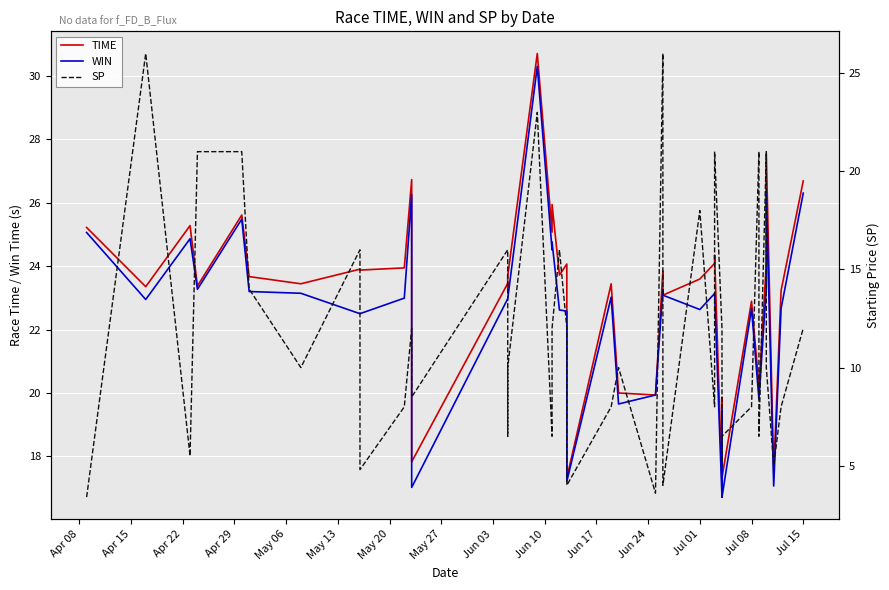

In SP, how many points are higher than both neighbors (excluding endpoints)?

12